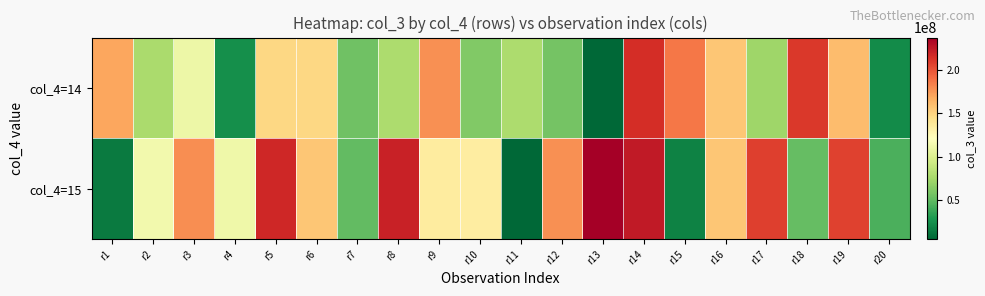

Reading left to right, extract all data points from this chart.

col_4=14: r1=169570872	r2=77127032	r3=111113880	r4=24228976	r5=148060168	r6=148060168	r7=55230108	r8=77995120	r9=177803584	r10=61169176	r11=77739904	r12=56635368	r13=4683720	r14=215646128	r15=187652024	r16=156698440	r17=72275568	r18=210739808	r19=160853272	r20=22177056
col_4=15: r1=14102424	r2=113844632	r3=179246200	r4=111465296	r5=217852944	r6=156498000	r7=50323264	r8=221235200	r9=135422112	r10=134231192	r11=5530000	r12=178468648	r13=237781440	r14=224665088	r15=18175184	r16=156743288	r17=208053848	r18=51702928	r19=207345168	r20=43213288